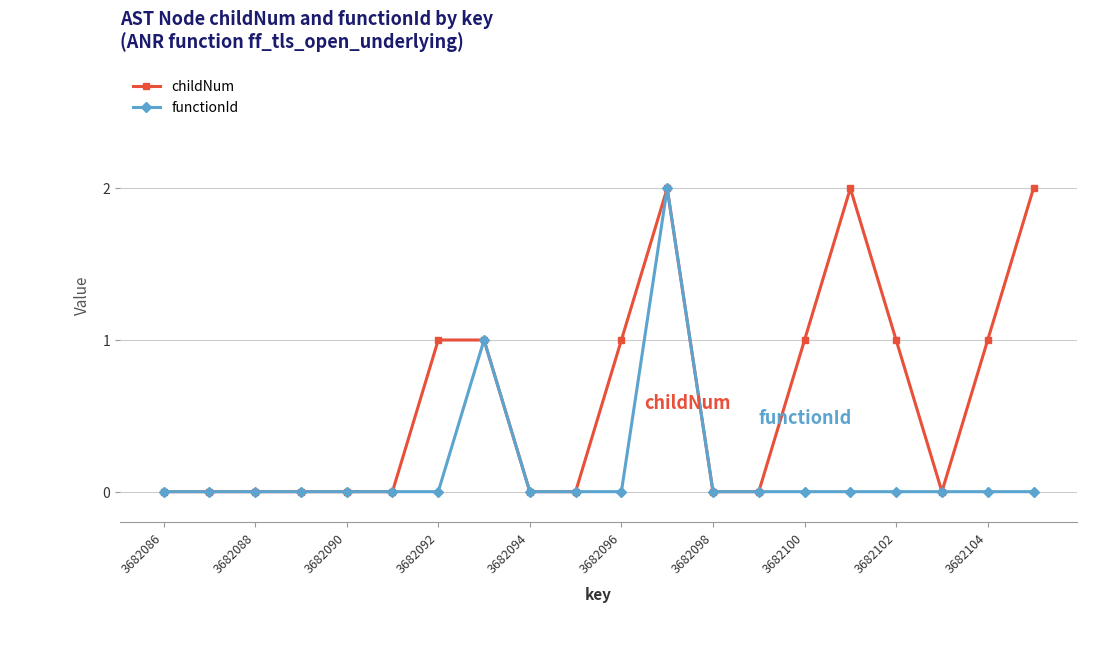

Rank the series by their average value, from lowest to highest.

functionId, childNum